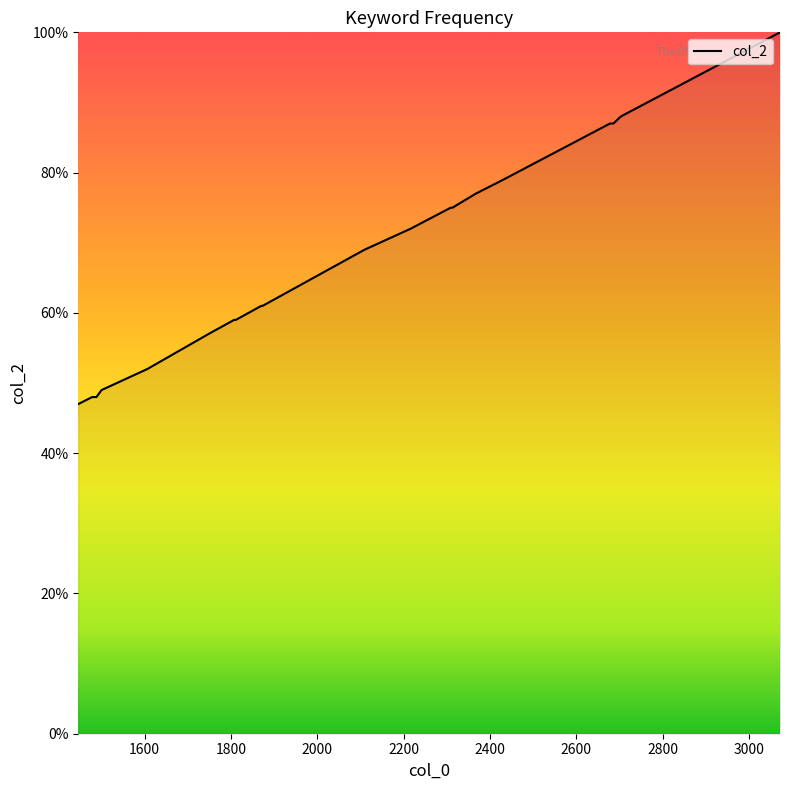

What is the maximum value shown in the chart?

100